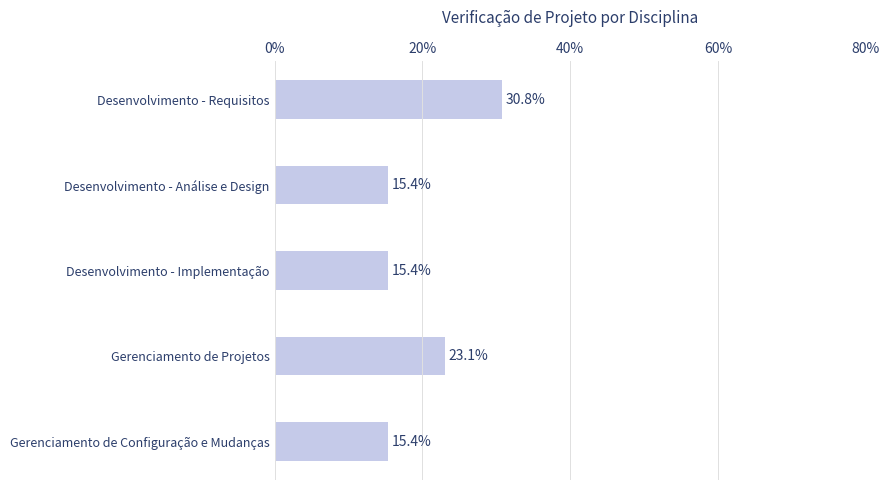

Reading top to bottom, transcribe all the data shown in this chart.

Desenvolvimento - Requisitos=30.8	Desenvolvimento - Análise e Design=15.4	Desenvolvimento - Implementação=15.4	Gerenciamento de Projetos=23.1	Gerenciamento de Configuração e Mudanças=15.4